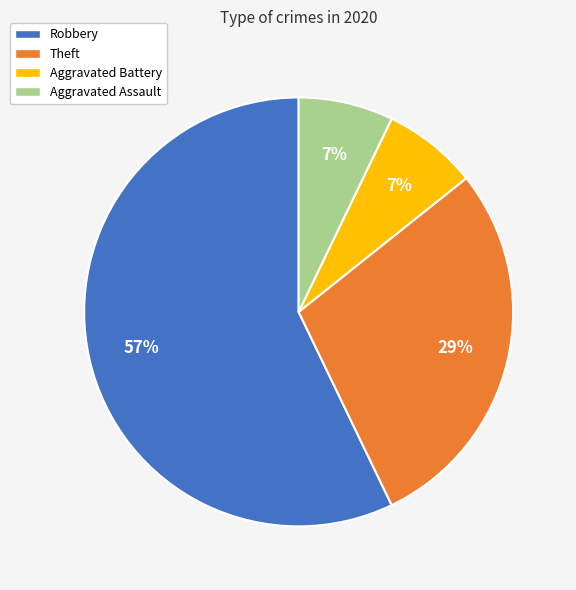

Does Robbery represent more than half of the total?

Yes